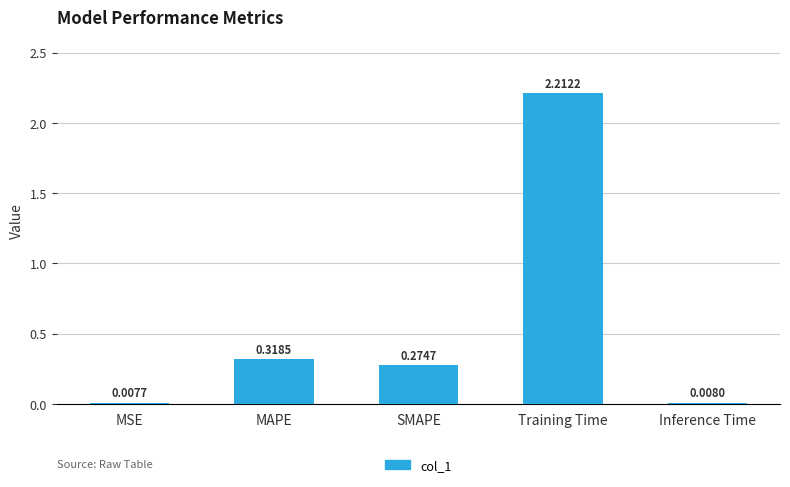

What is the sum of the values at SMAPE and MAPE?

0.6